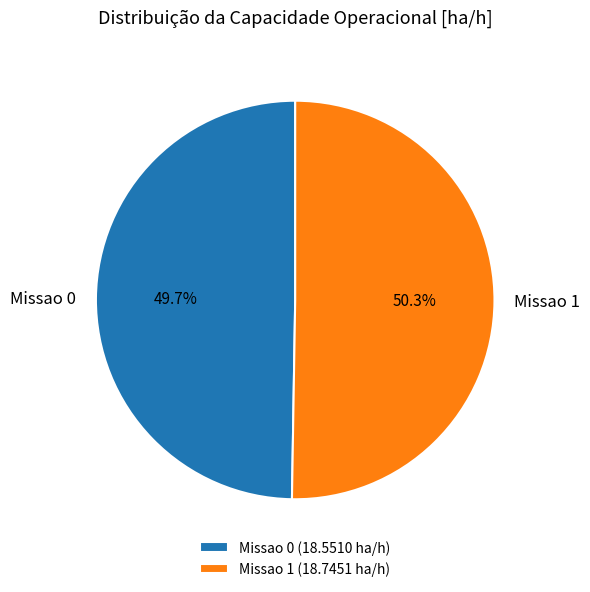

Is the sum of Missao 0 and Missao 1 greater than half?

Yes